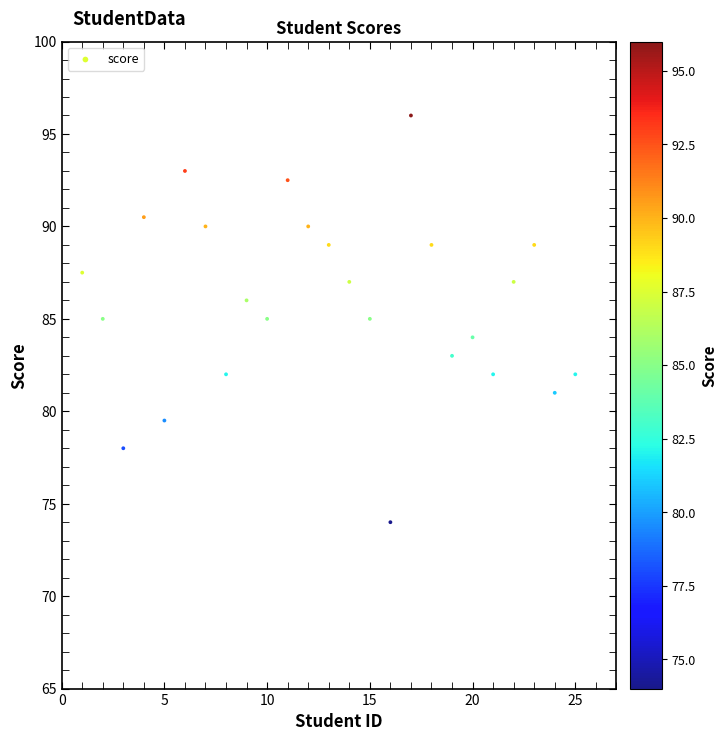

What is the range of Y values (max minus min)?

22.0